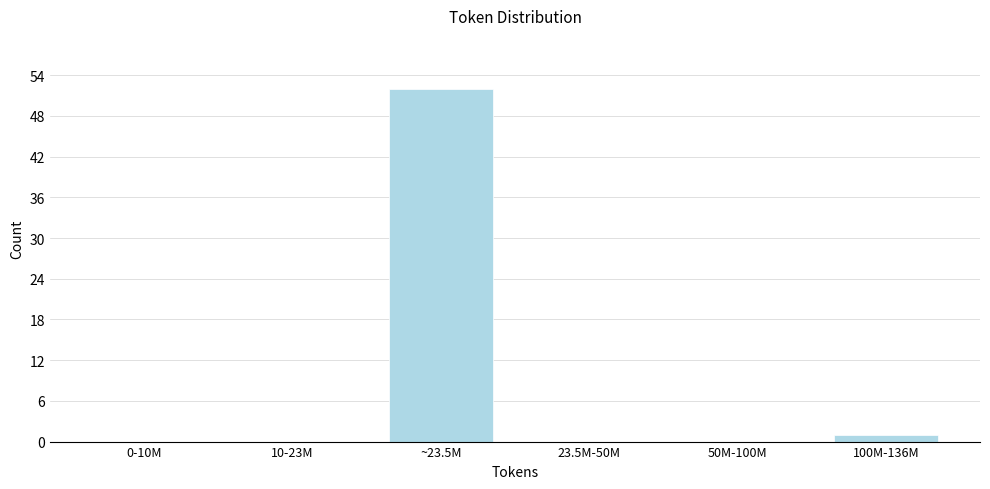

Reading left to right, extract all data points from this chart.

0-10M=0	10-23M=0	~23.5M=52	23.5M-50M=0	50M-100M=0	100M-136M=1